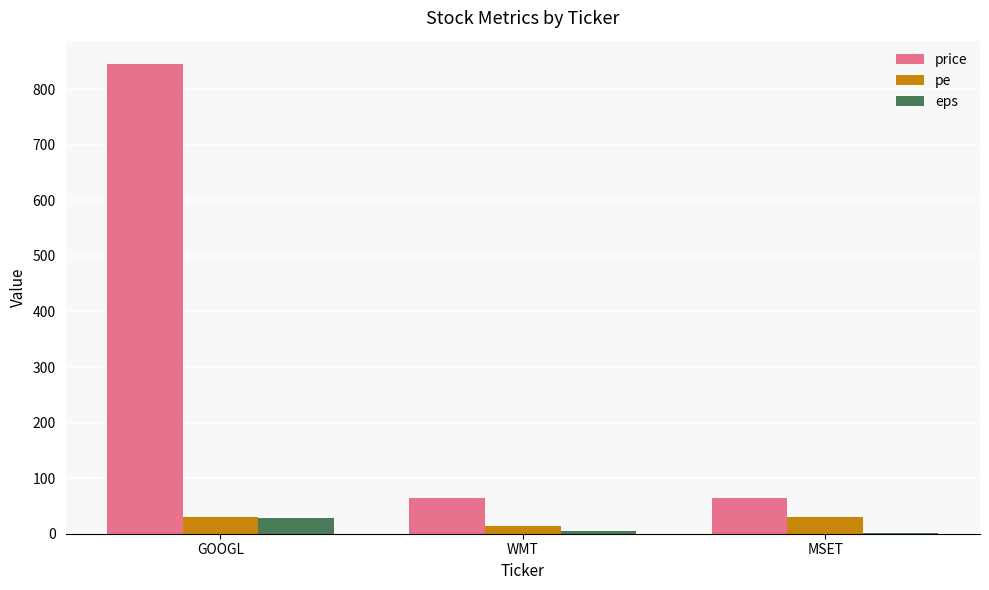

Which category has the highest value across all series?

GOOGL